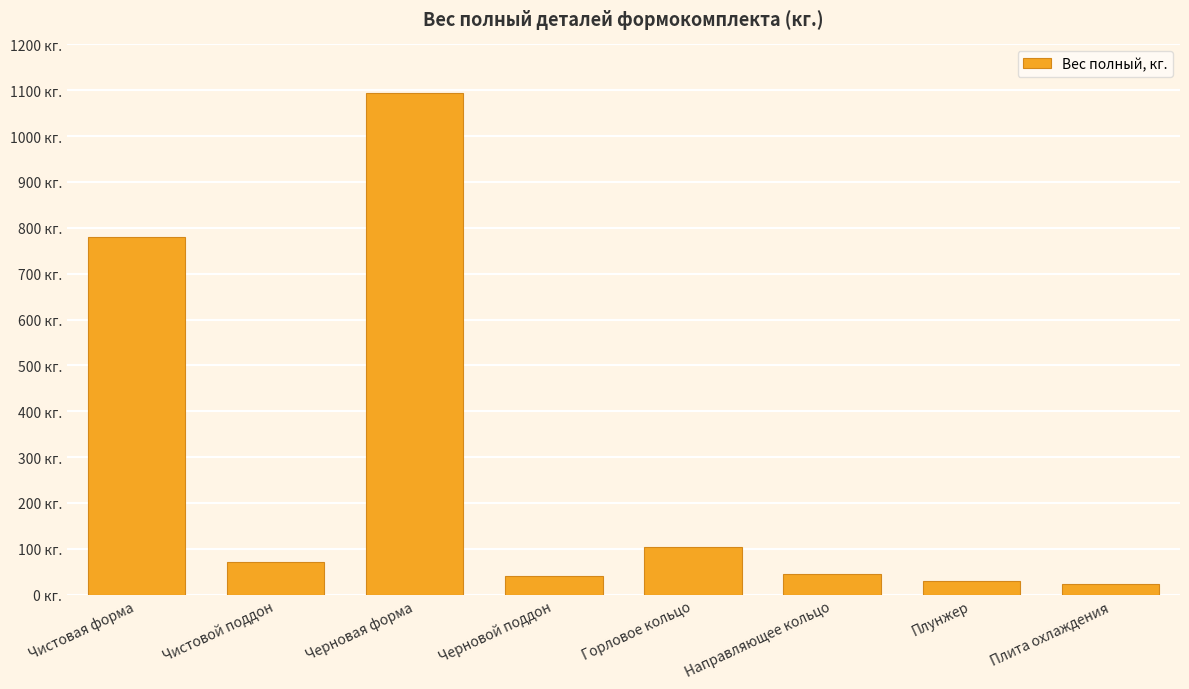

Does the chart contain any negative values?

No